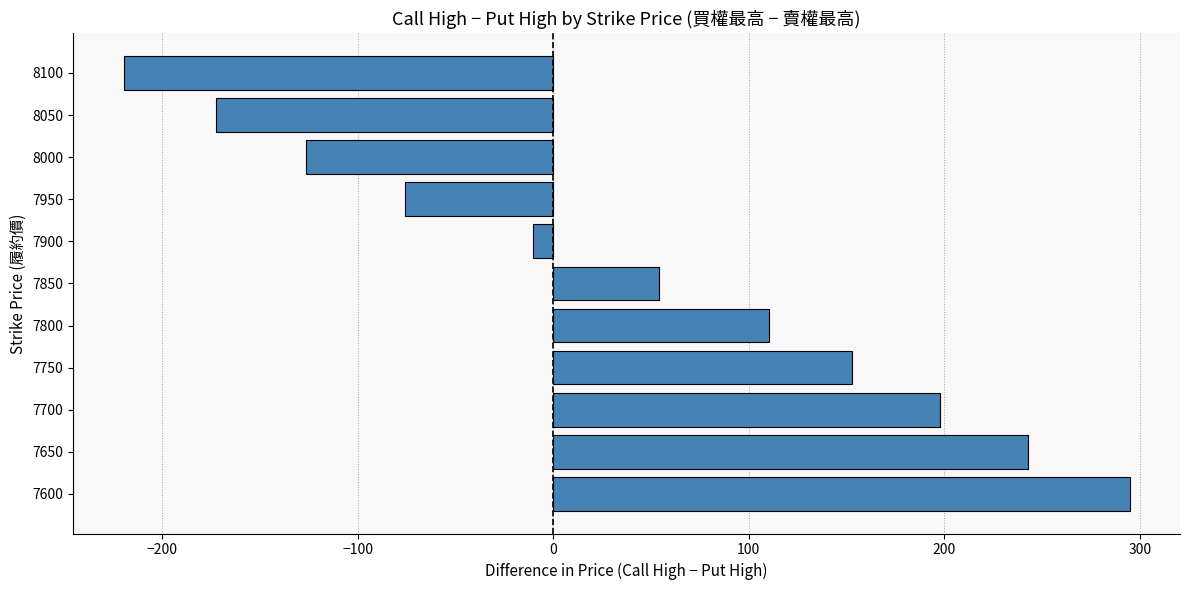

The chart shows a value of 294.8 at 7600. True or false?

True